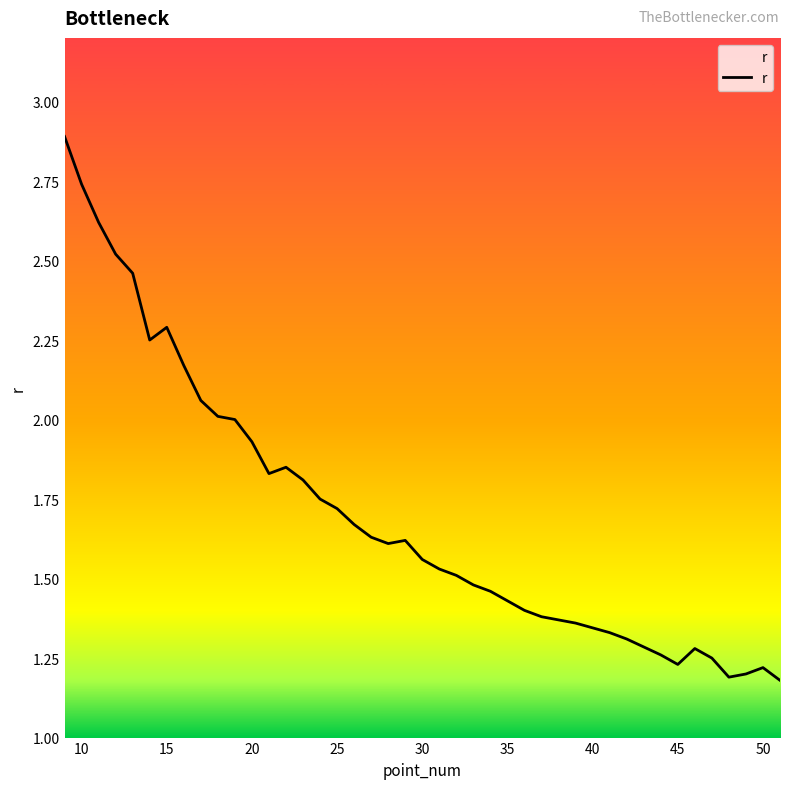

What is the maximum value shown in the chart?

2.9